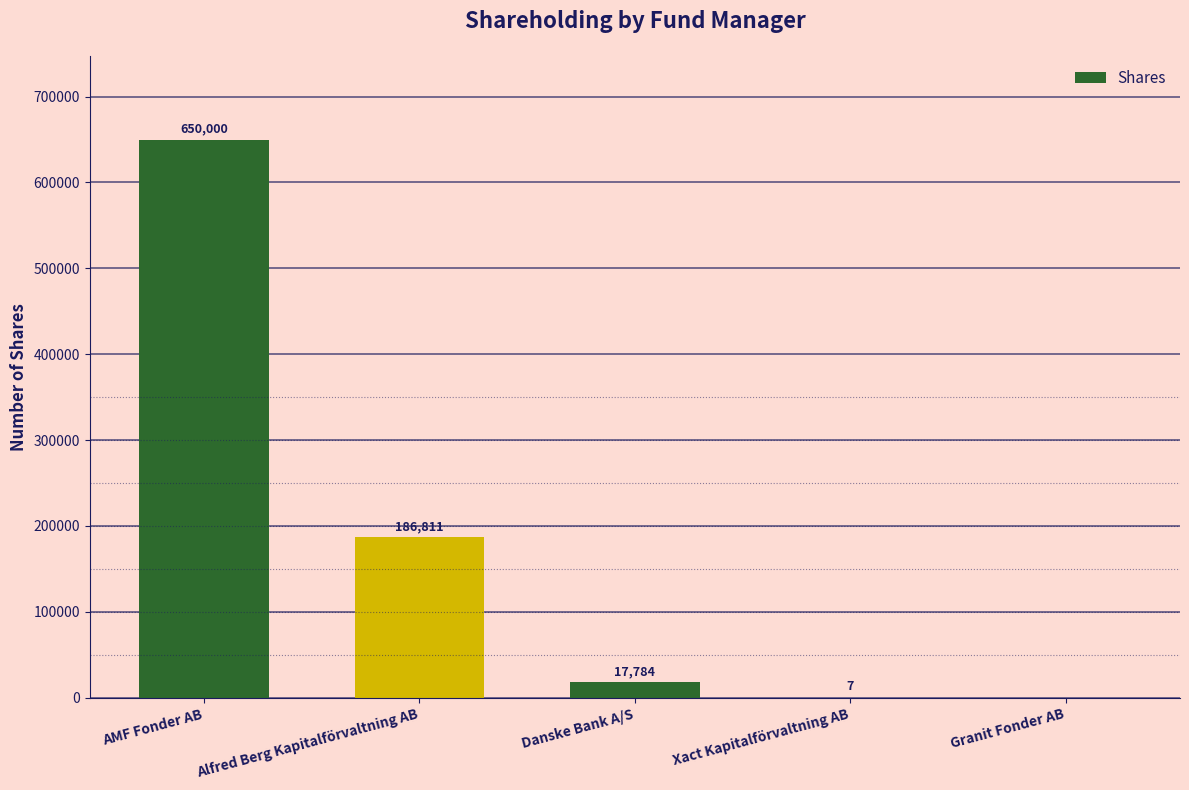

What is the sum of all values?

854602